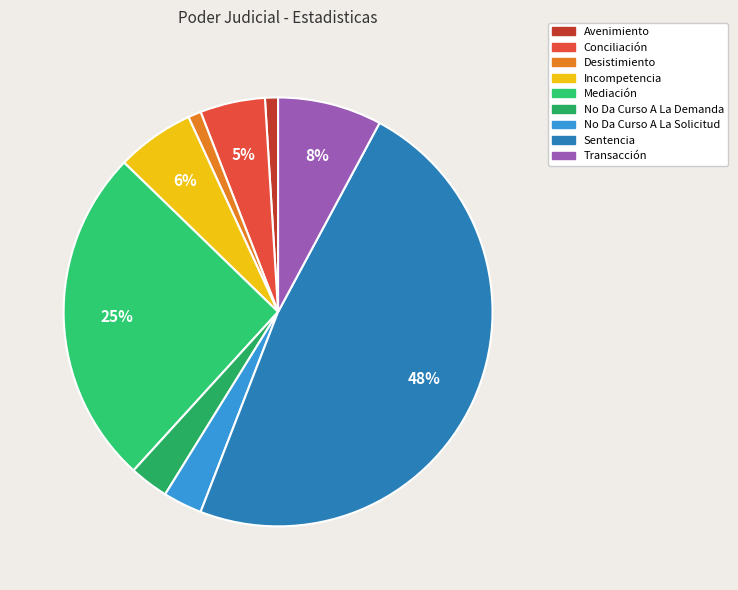

Does Desistimiento account for over 50% of the chart?

No